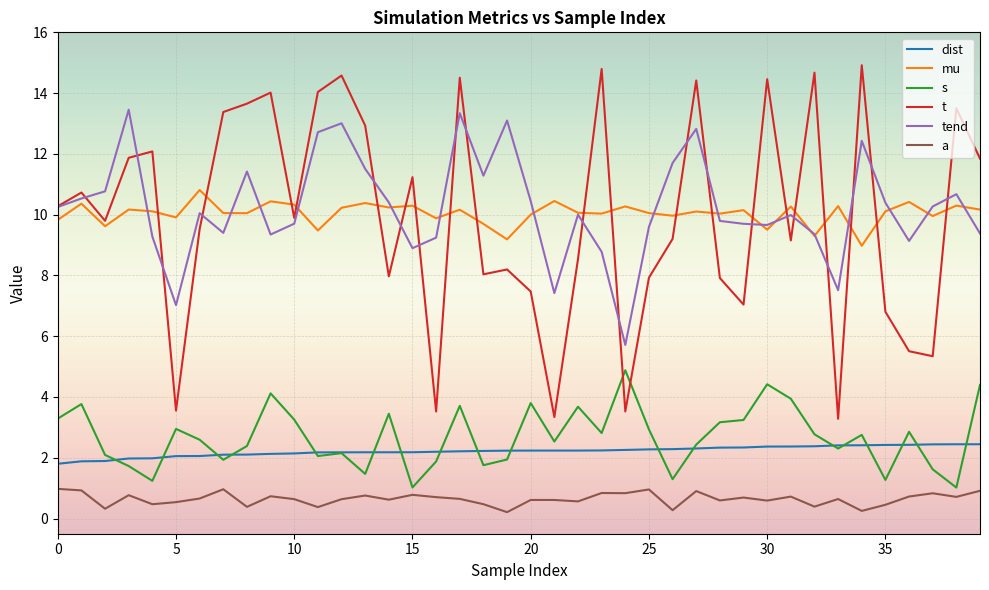

True or false: mu and a intersect in this chart.

False